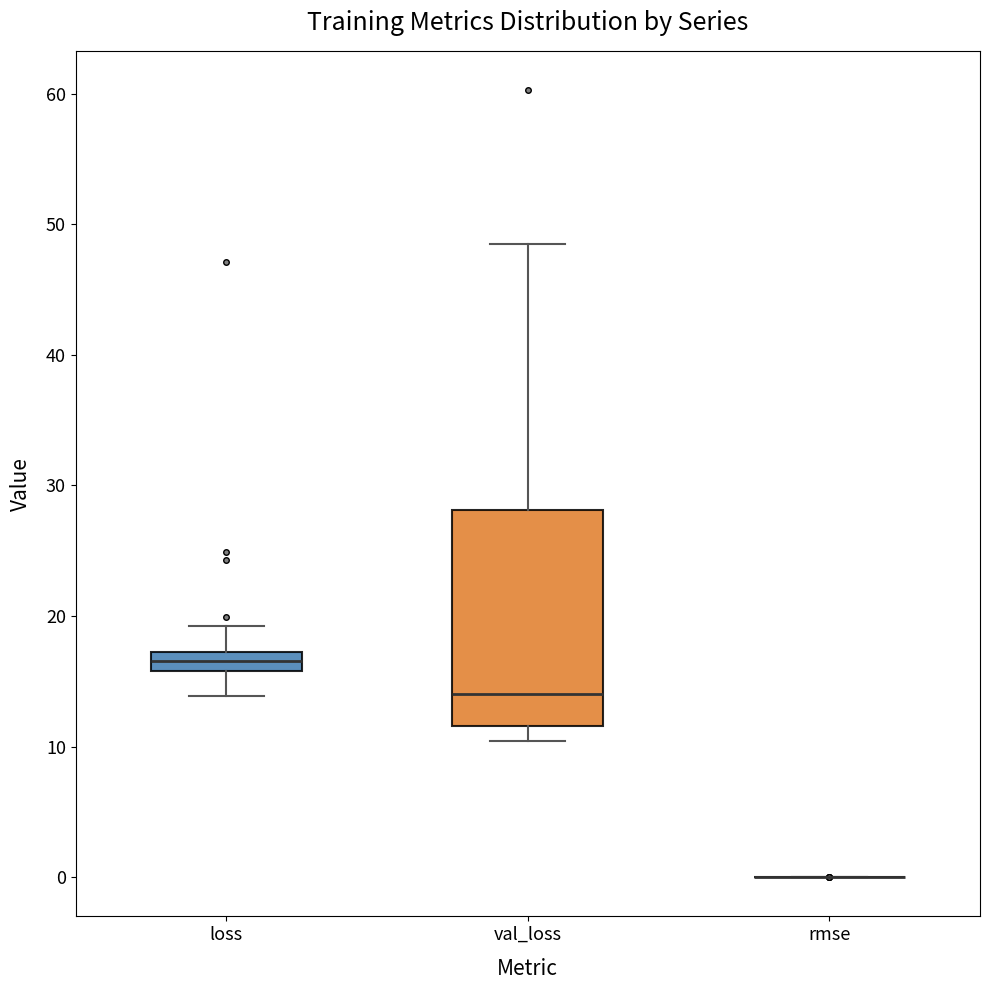

Which box is the tallest, from its lower edge to its upper edge?

val_loss